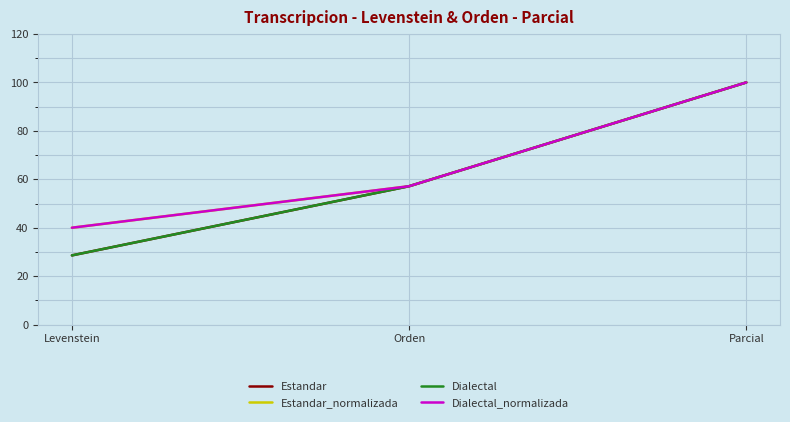

Which category has the lowest value in the Estandar_normalizada series?

Levenstein